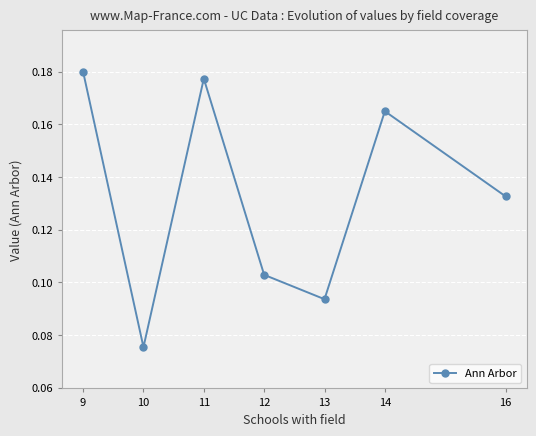

Count the values in the range 0 to 1.

7